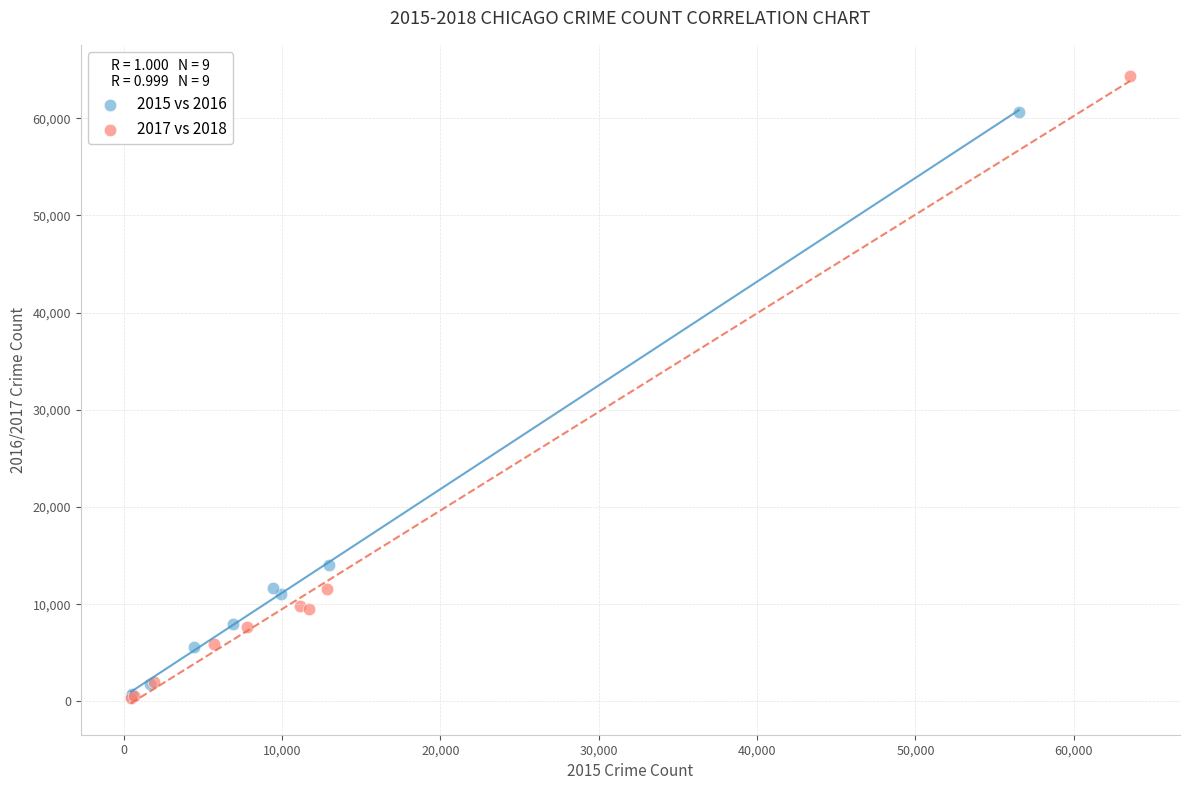

Which series has the largest Y range (max minus min)?

2017 vs 2018